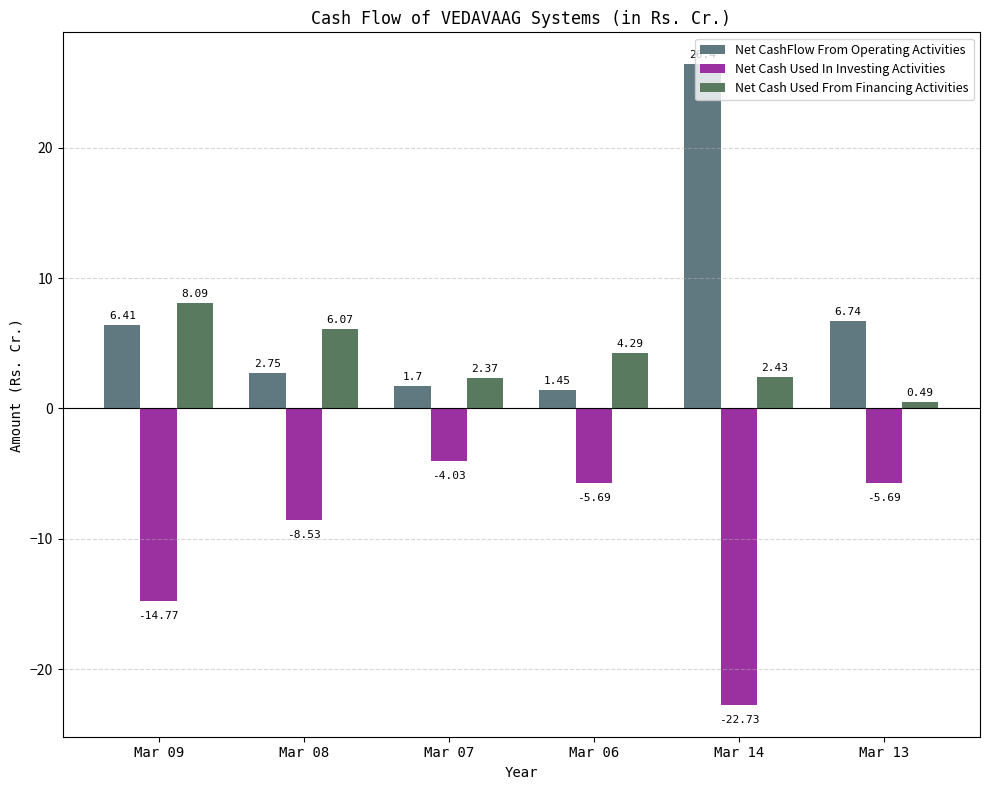

How many groups of bars are there?

6